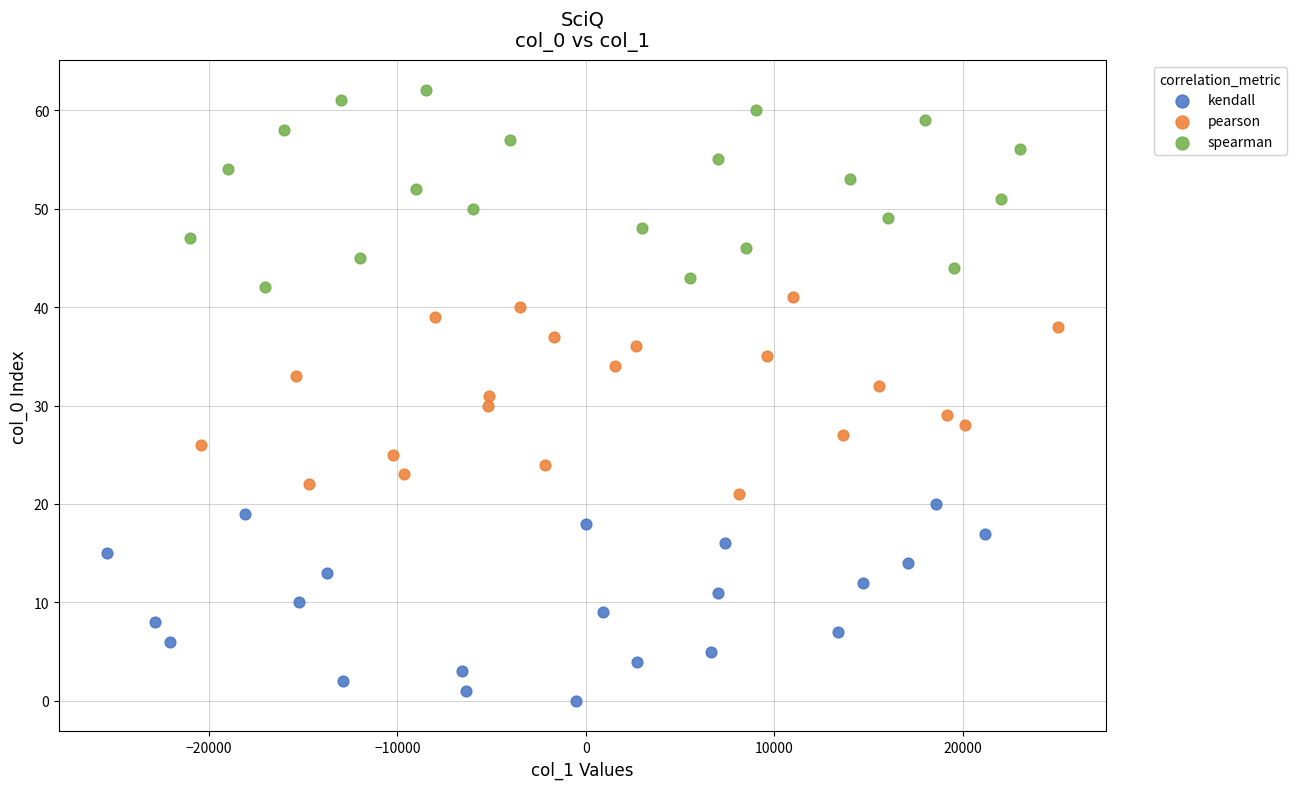

What are all the series names shown in the legend?

kendall, pearson, spearman